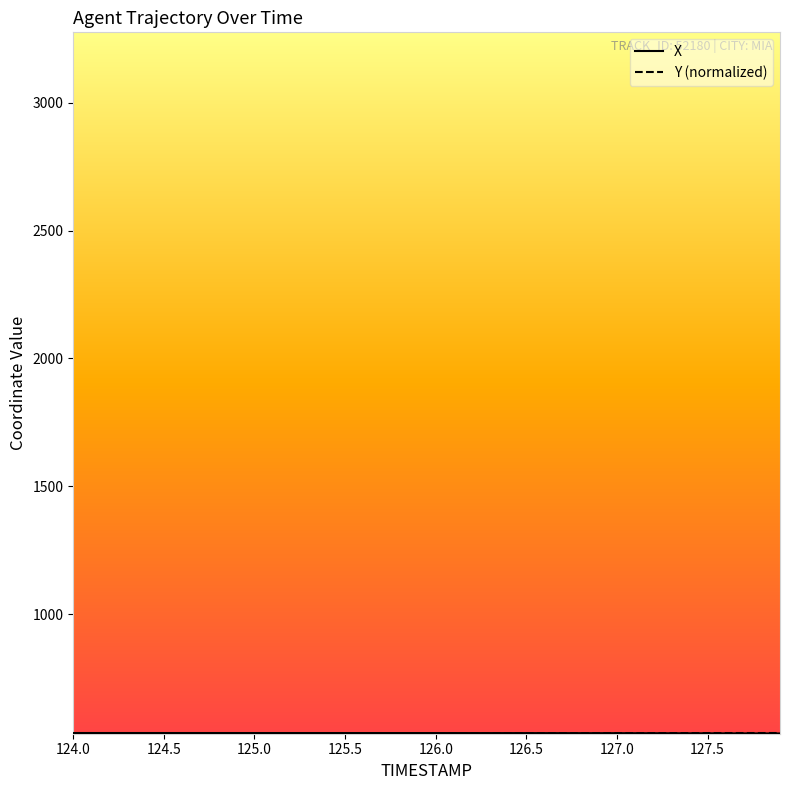

What is the greatest value displayed?

534.9